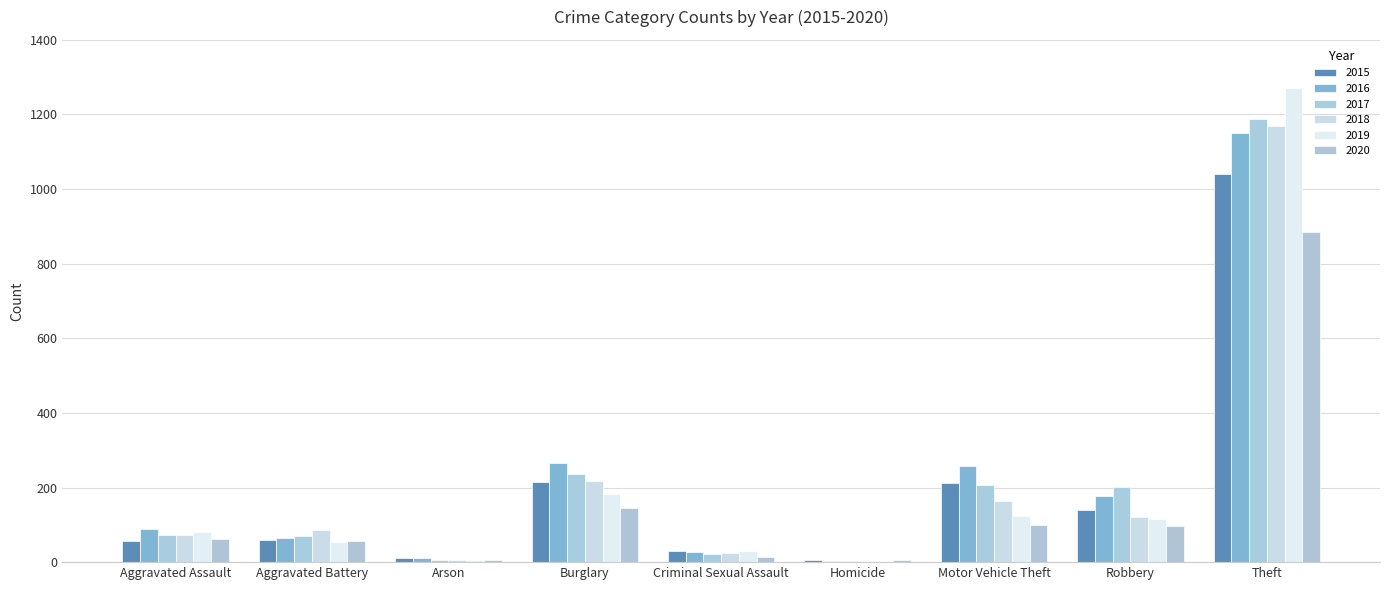

Is it true that 2016 equals 4 at Homicide?

True